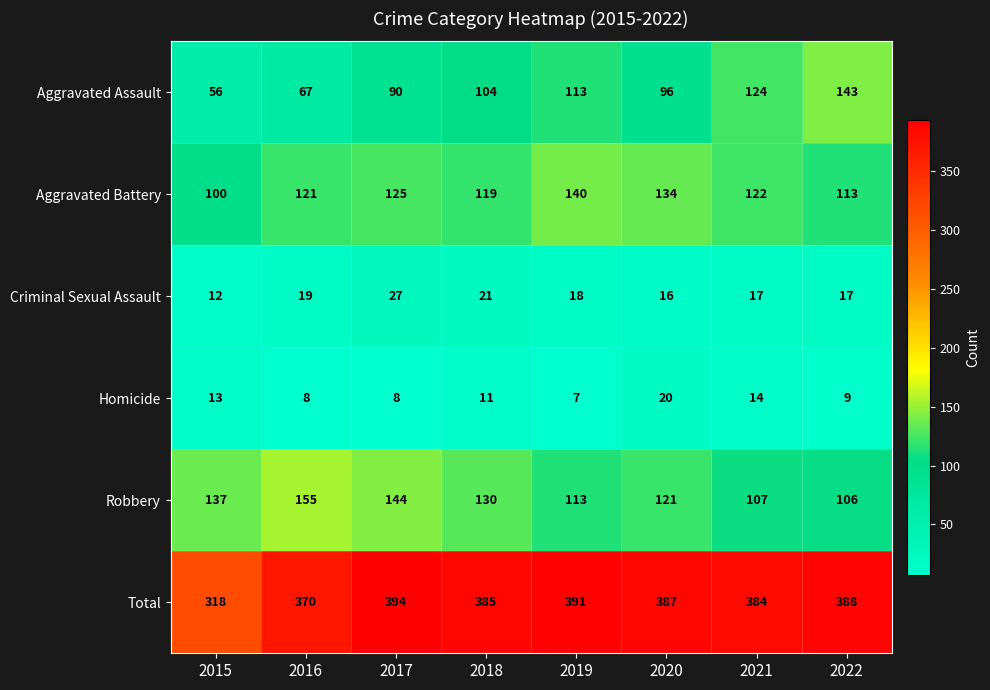

Which series has the largest total across all categories?

Total